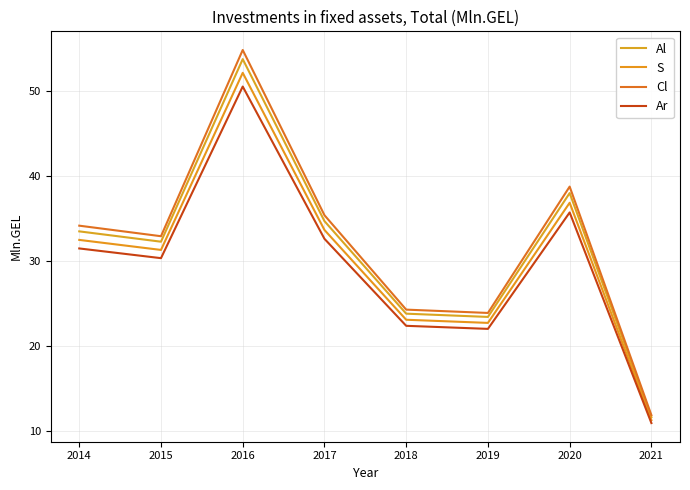

True or false: Cl and Al cross at least once.

False